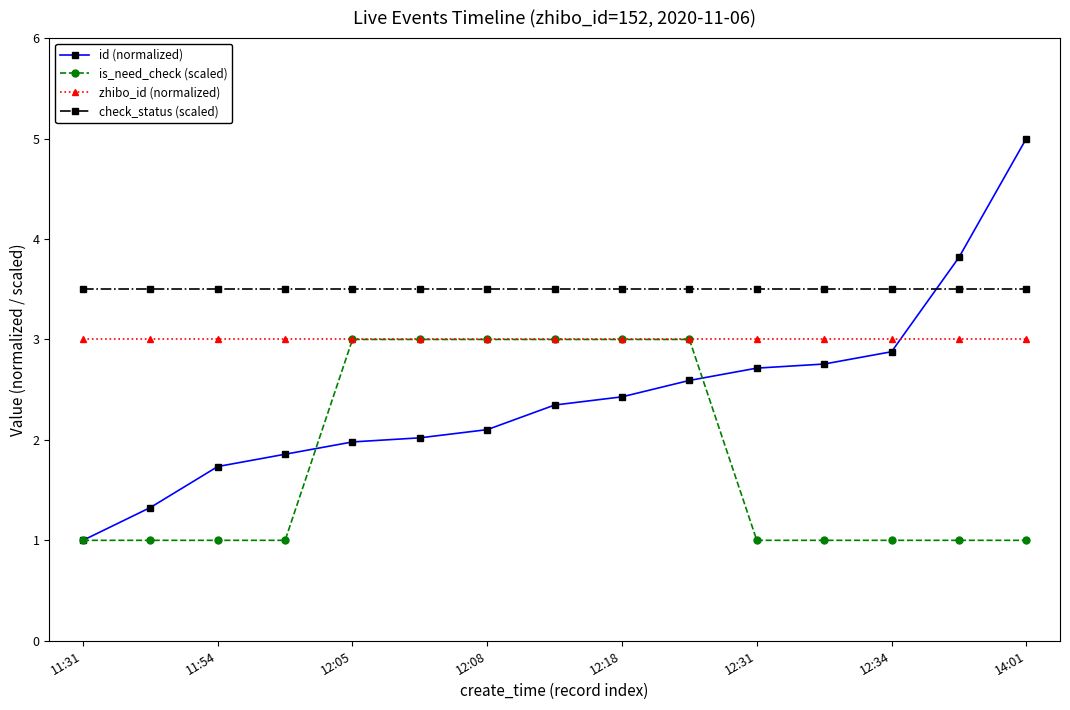

What is the smallest value displayed?

1.0